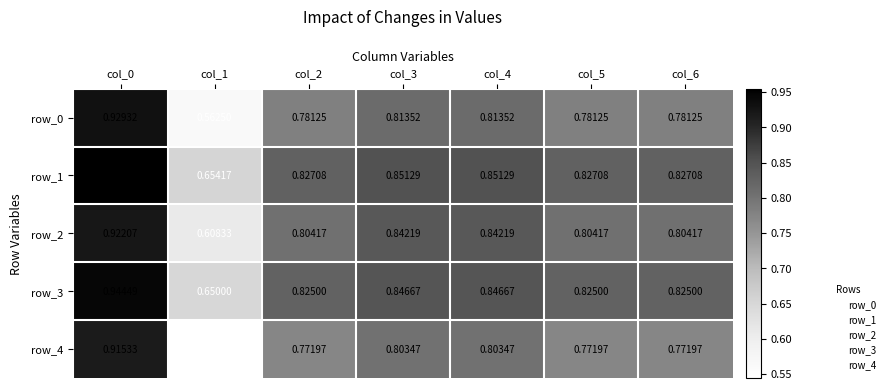

True or false: row_1 has a value of 0.8 at col_6.

True